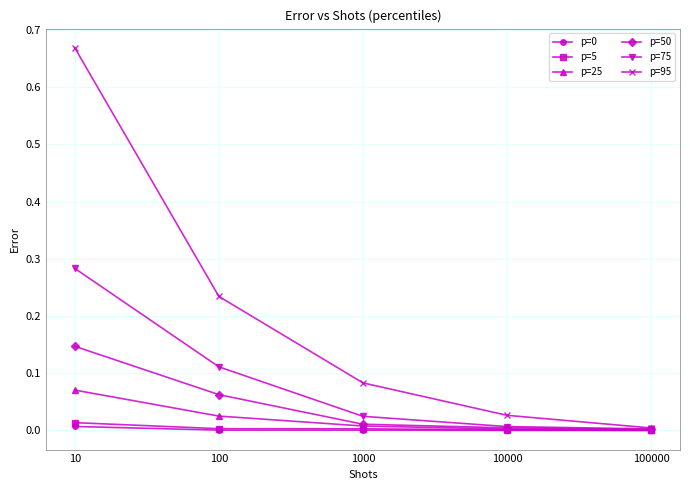

At how many categories does at least one series exceed 0?

5